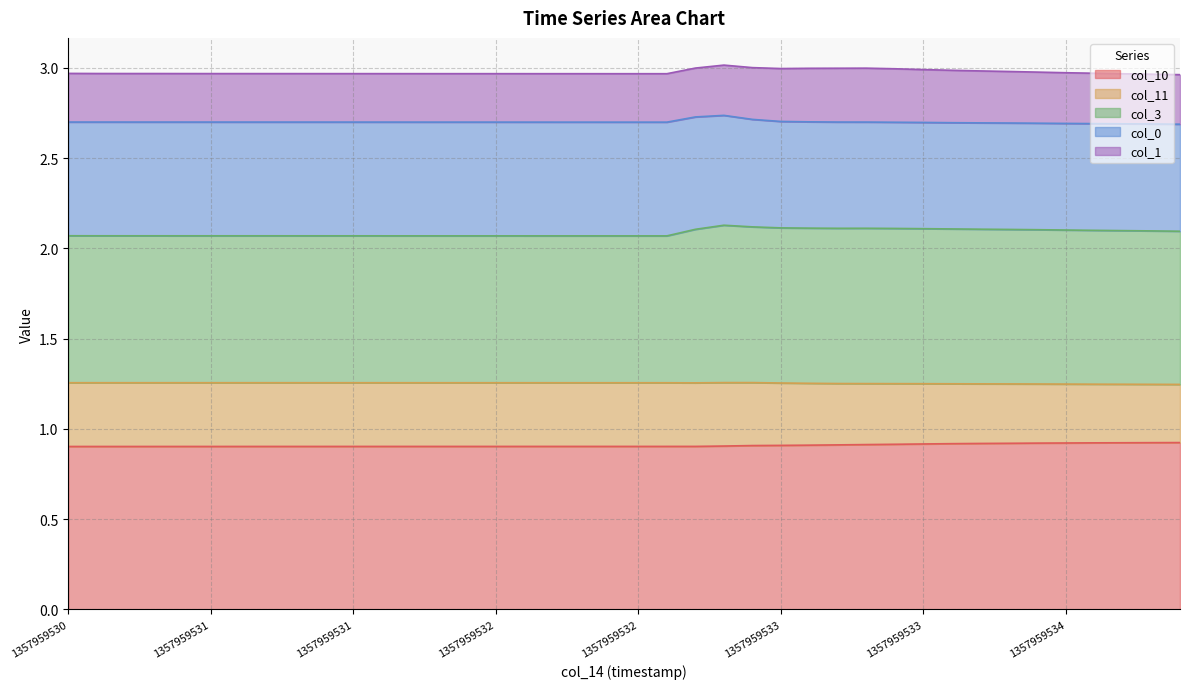

True or false: col_11 and col_10 intersect in this chart.

False